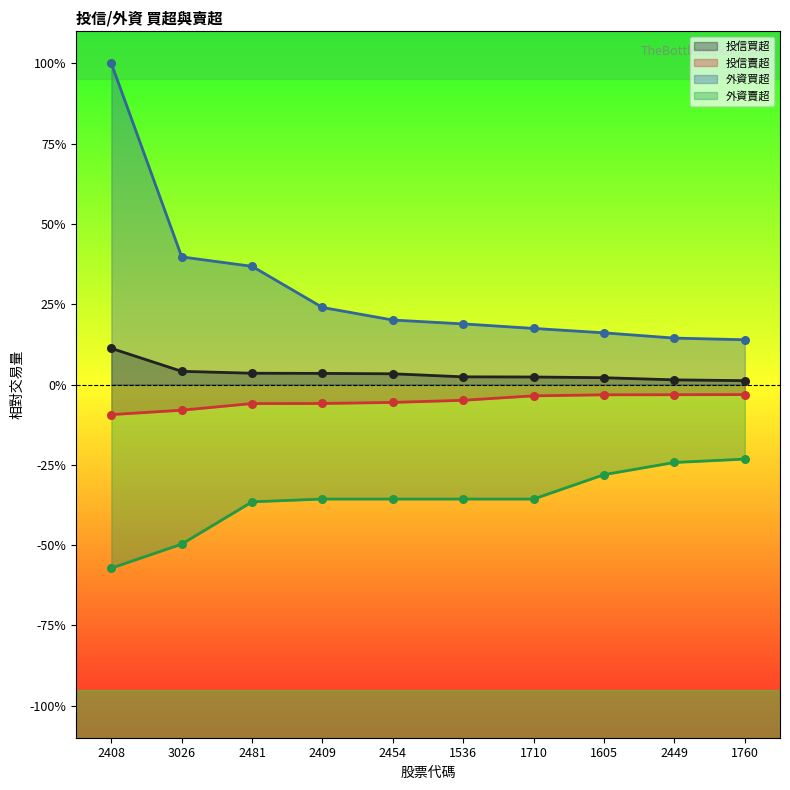

At which category is the sum across all series the highest?

2408